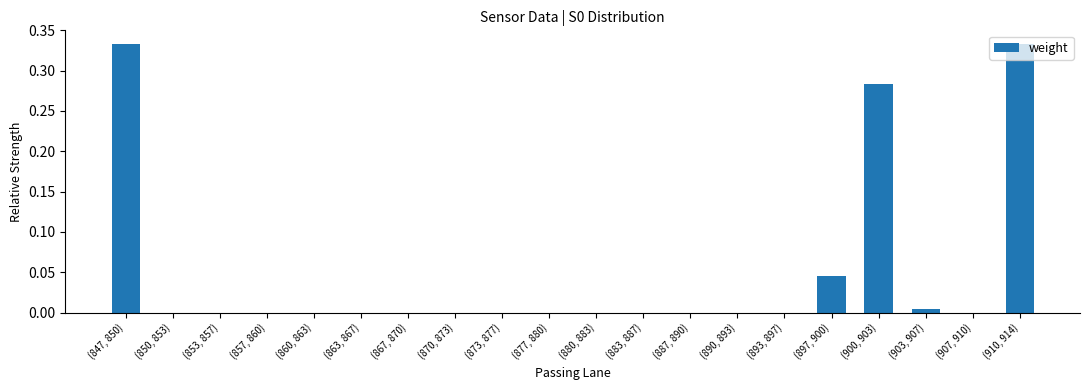

Which has a higher value, (907, 910) or (847, 850)?

(847, 850)